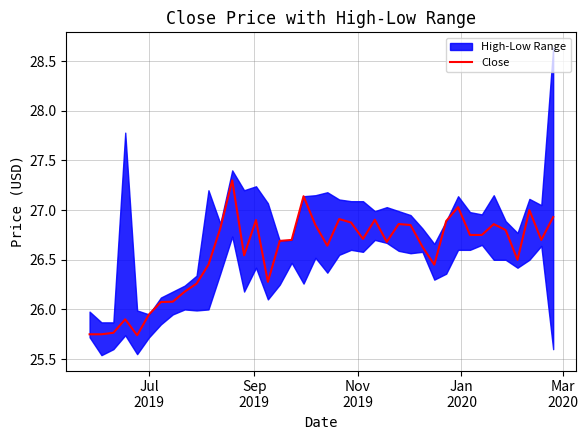

What is the highest value of the Close series?

27.3